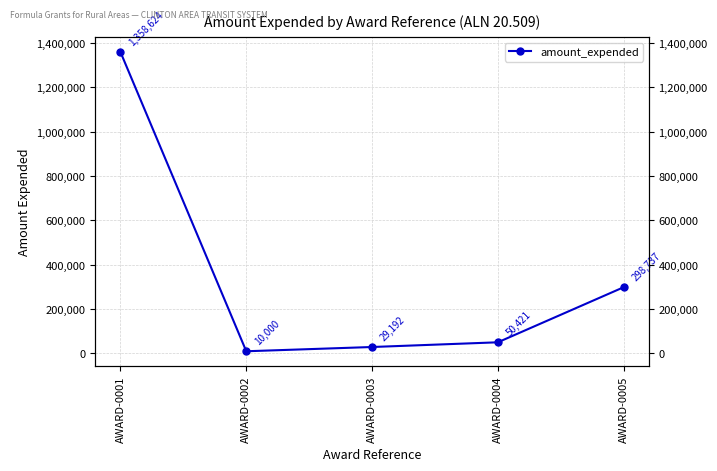

What is the value of the 5th point from the left?

298737